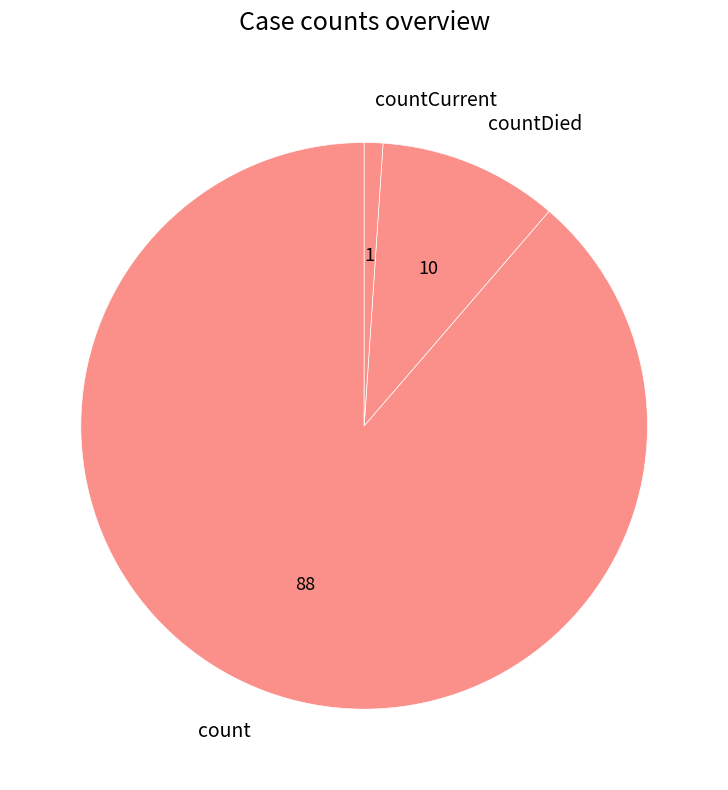

Which slice is the largest?

count